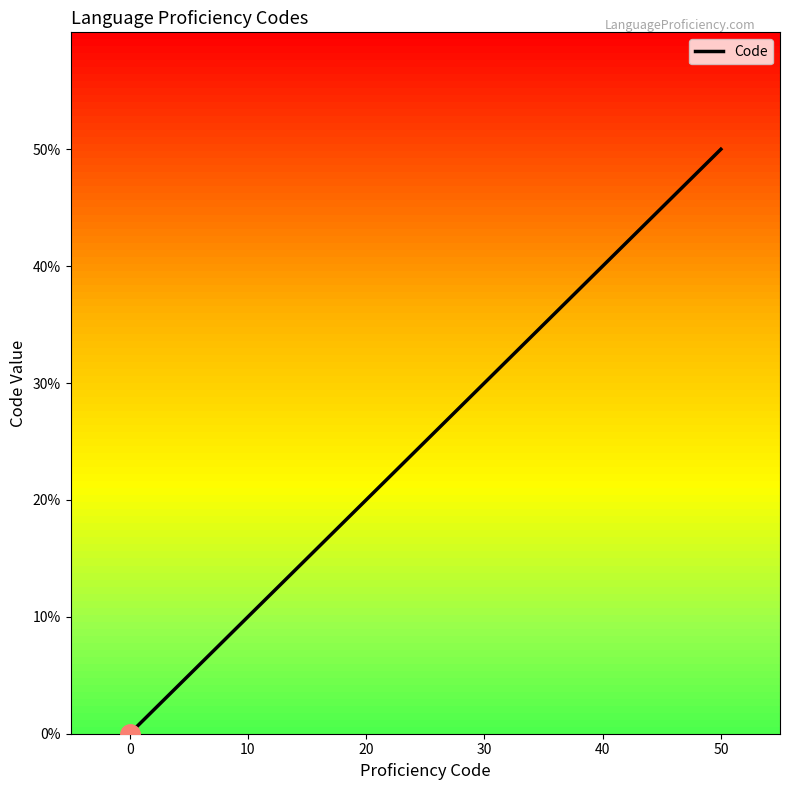

Rank the categories by value from lowest to highest.

0, 10, 20, 30, 40, 50